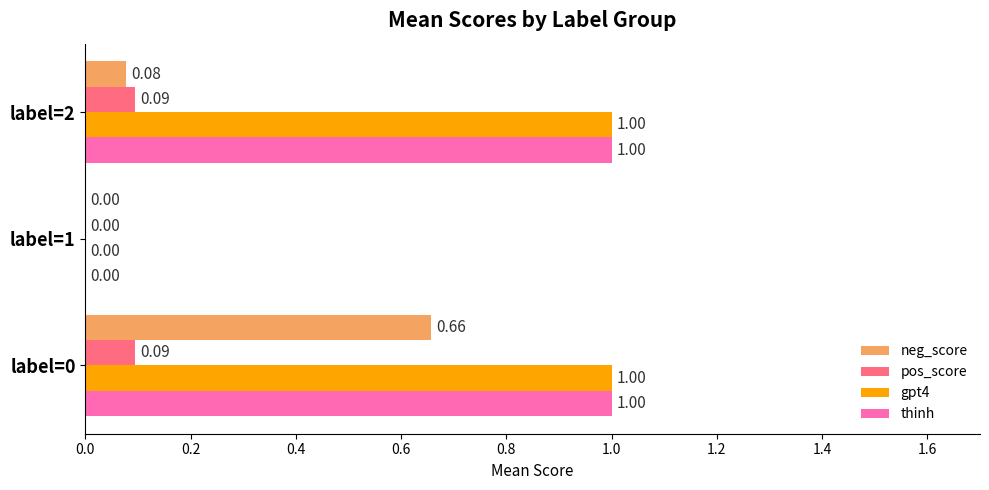

At which category is the sum across all series the highest?

label=0